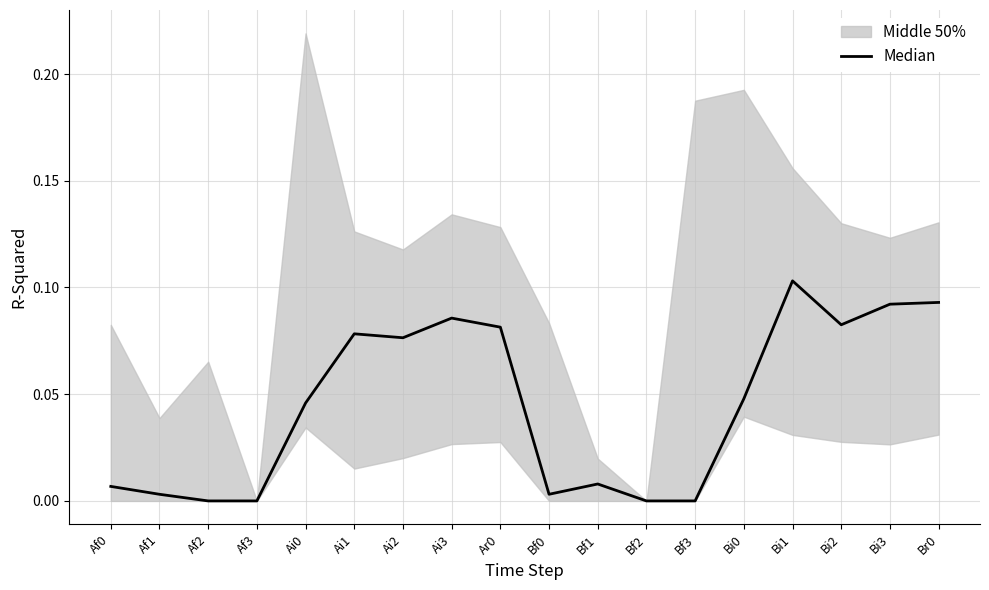

The value at Bi2 is 0.1. True or false?

True